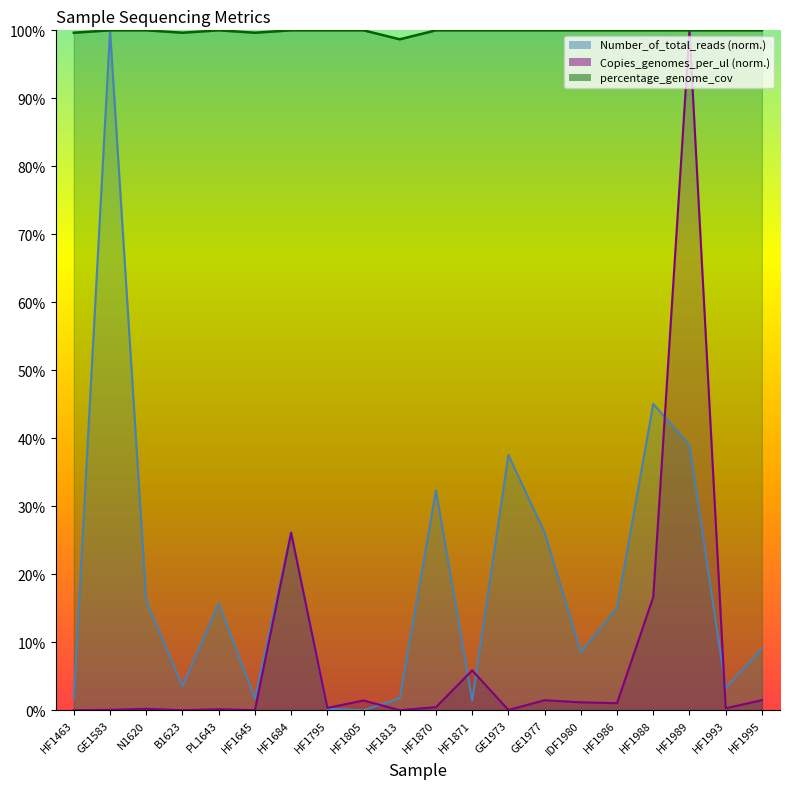

How many values in the Copies_genomes_per_ul series exceed 0?

19